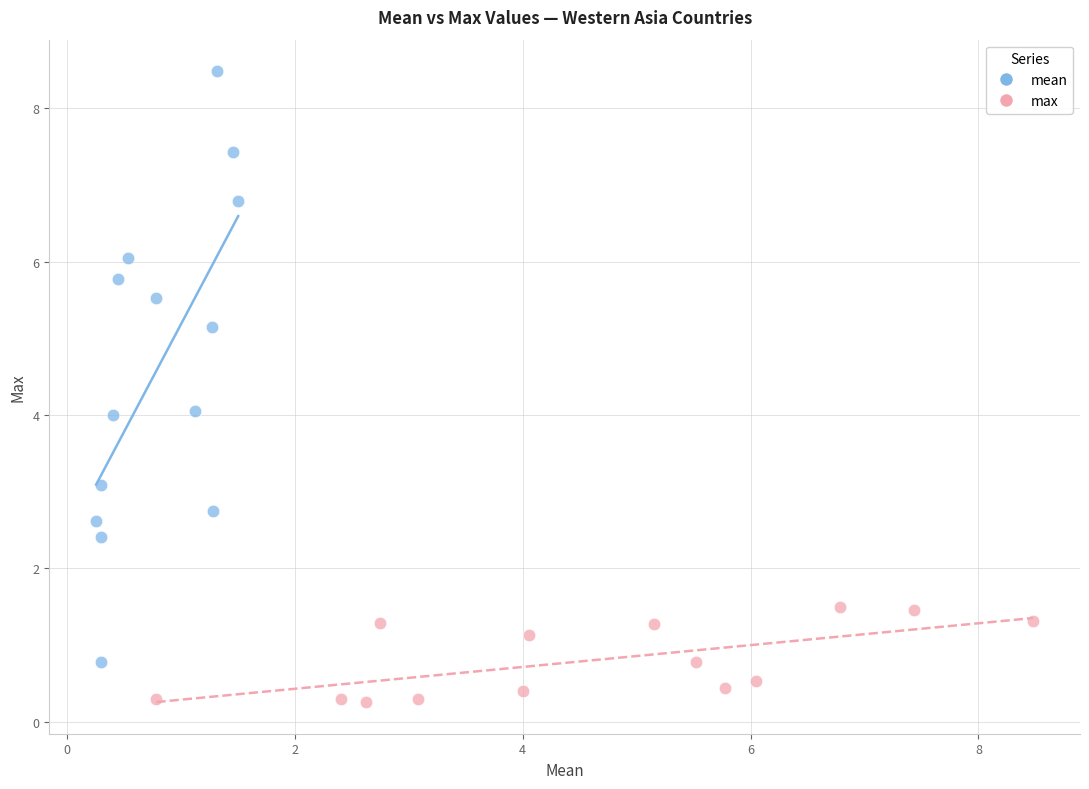

Which series has the largest Y range (max minus min)?

mean